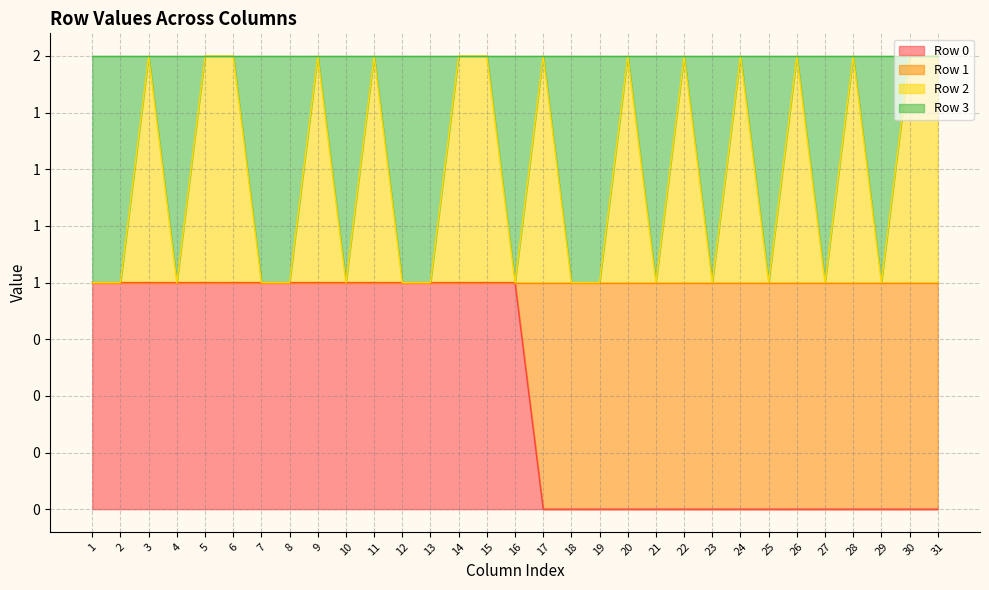

What is the value of the Row 0 point at the 6th from the left?

1